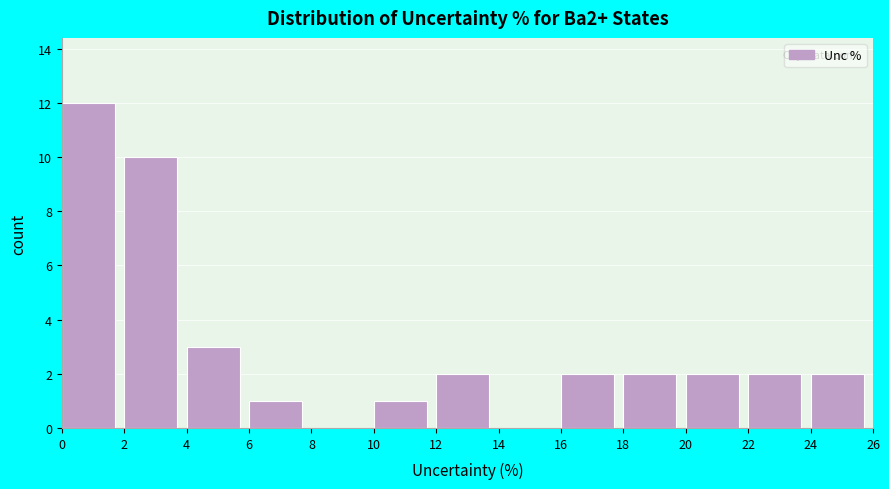

How tall is the bar that spans 2 to 4 on the x-axis? The values are not printed on the chart, so give them approximately, as read against the axis.

10